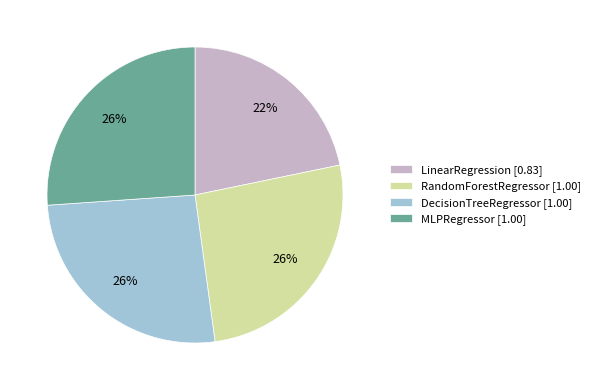

Is there a majority slice in this chart?

No